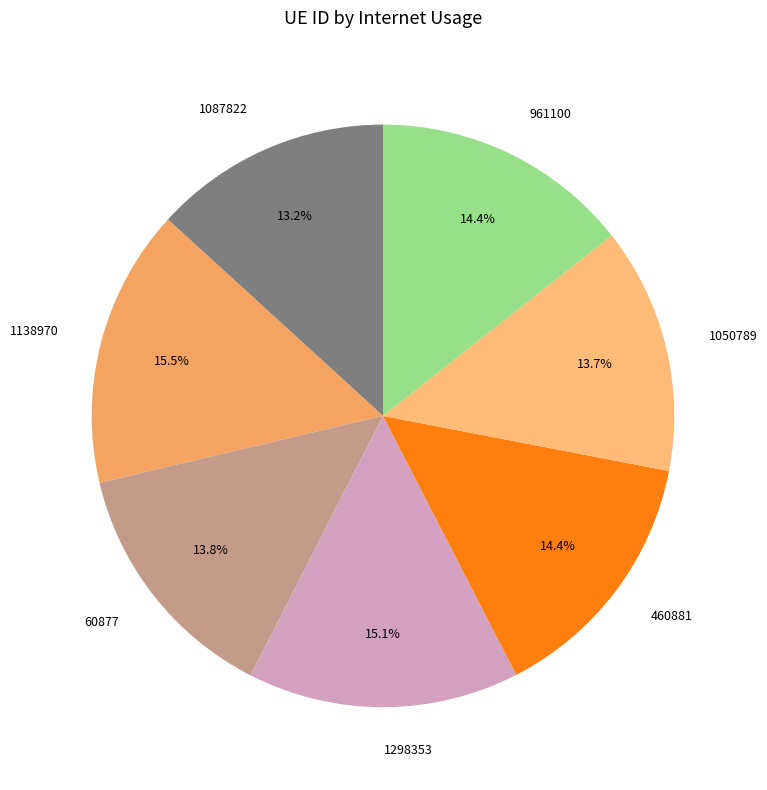

What percentage is the 60877 slice, to the nearest percent?

14%